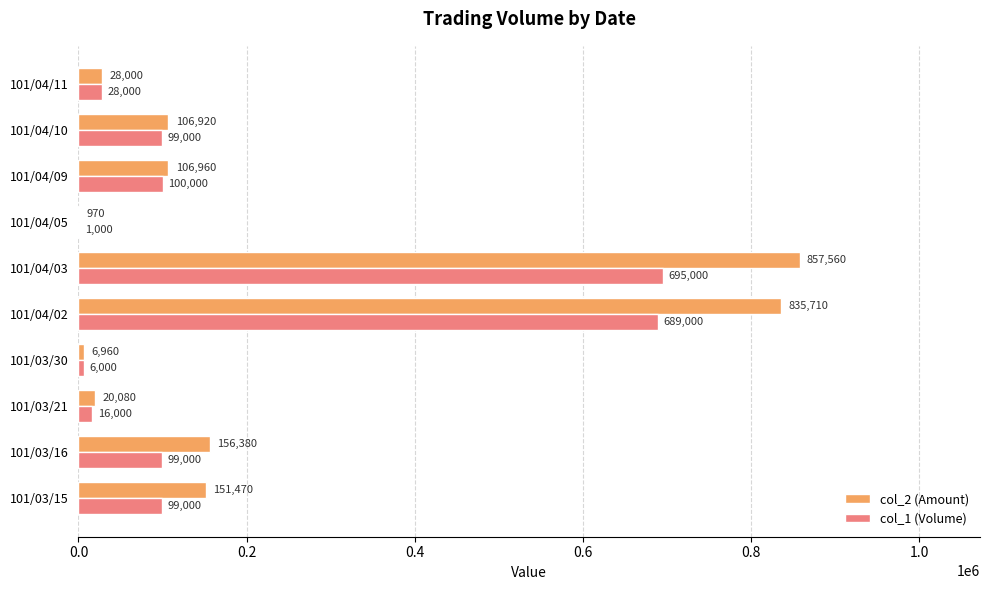

What is the highest value of the col_2 (Amount) series?

857560